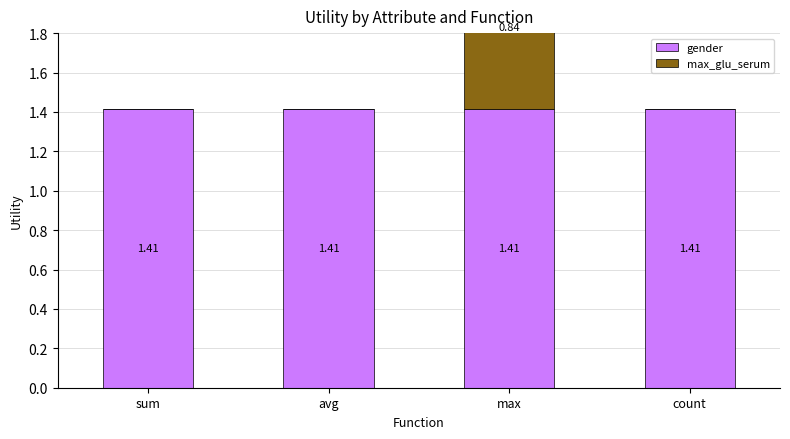

List the series in order of their peak value, lowest first.

max_glu_serum, gender